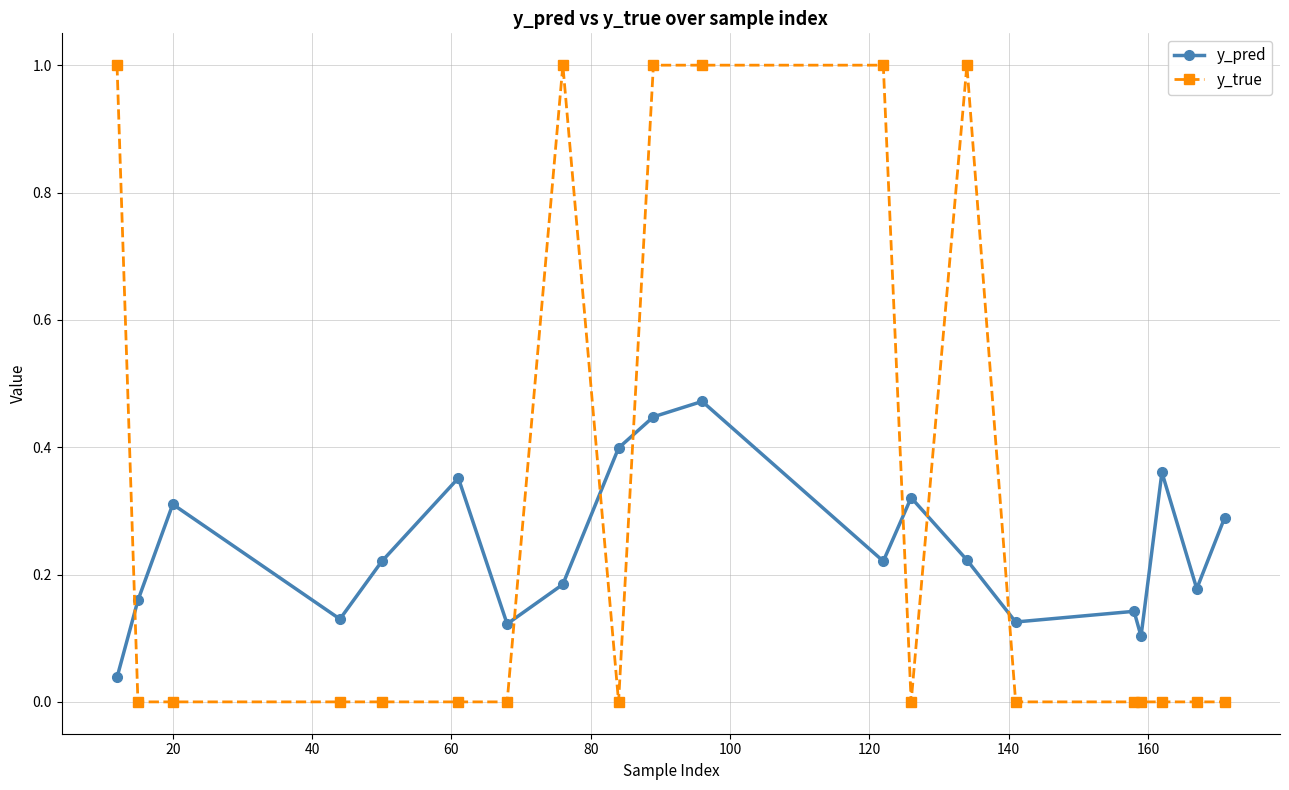

Does the chart display data point markers on the line(s)?

Yes